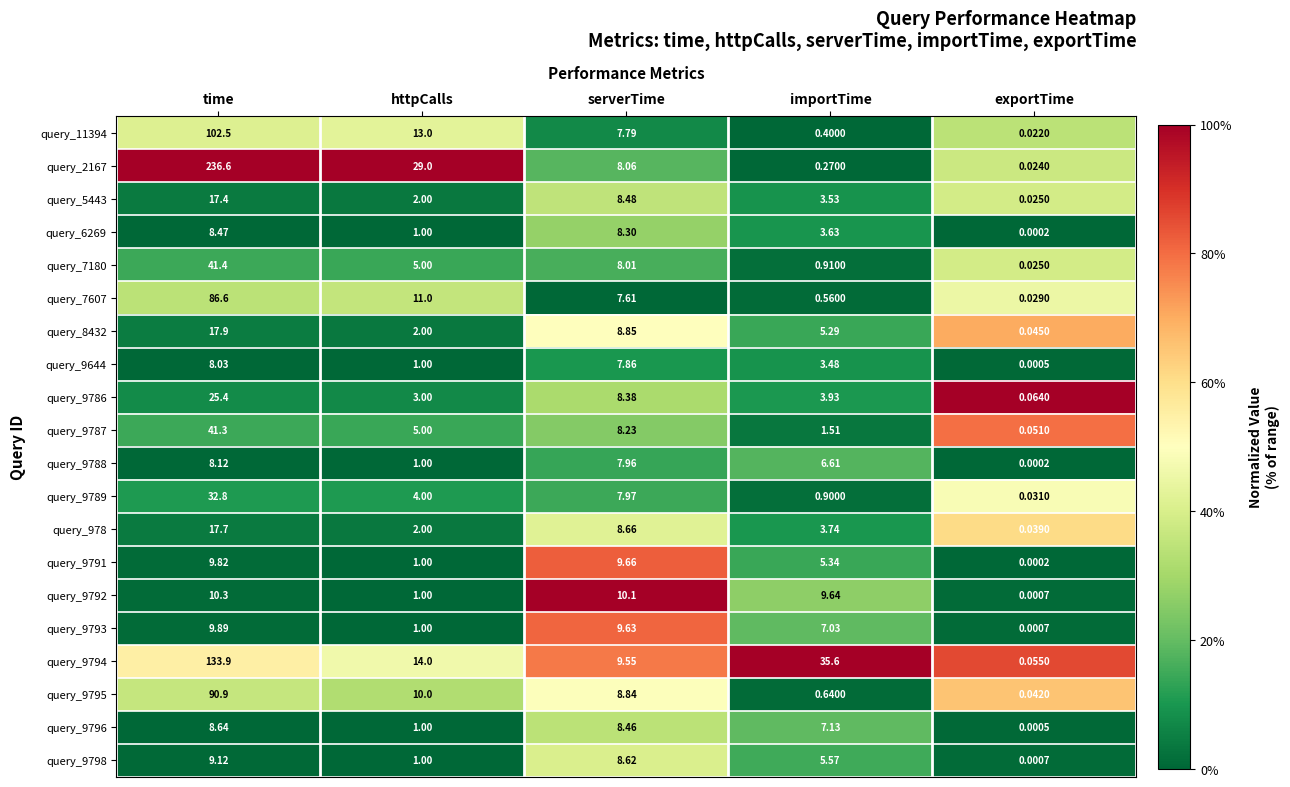

Rank the series by their maximum value, from highest to lowest.

query_2167, query_9794, query_11394, query_9795, query_7607, query_7180, query_9787, query_9789, query_9786, query_8432, query_978, query_5443, query_9792, query_9793, query_9791, query_9798, query_9796, query_6269, query_9788, query_9644